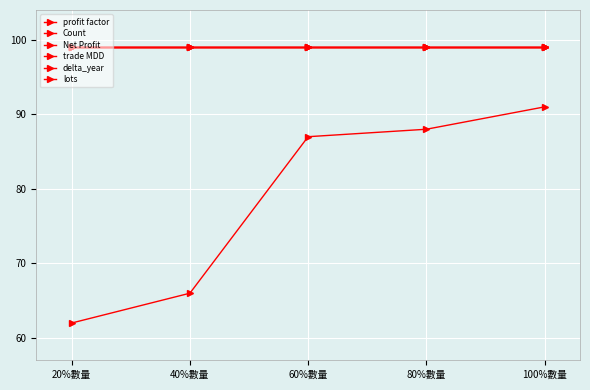

What is the value of the Count point at the 3rd from the left?

99